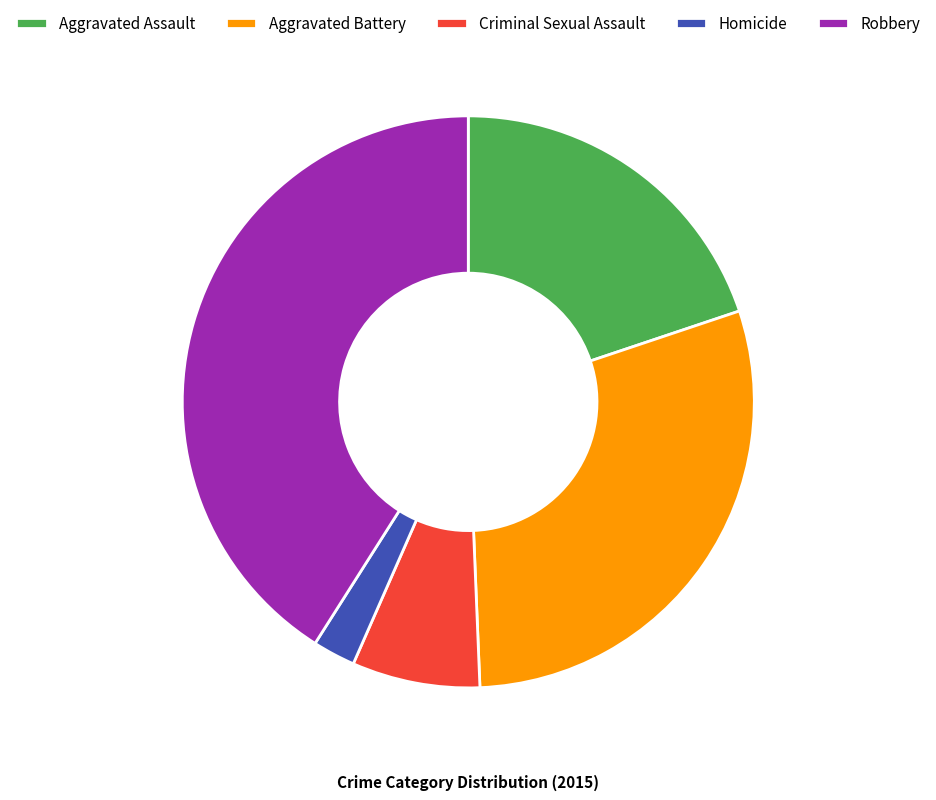

Count the number of slices in the pie.

5